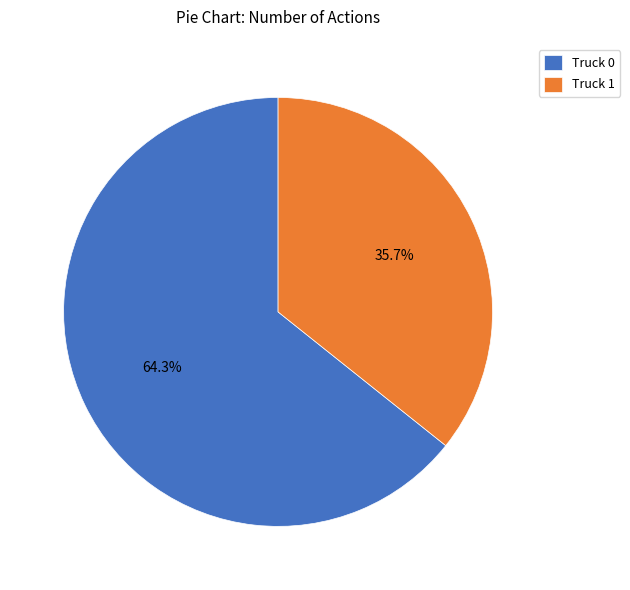

What percentage is NOT represented by Truck 1?

64.3%